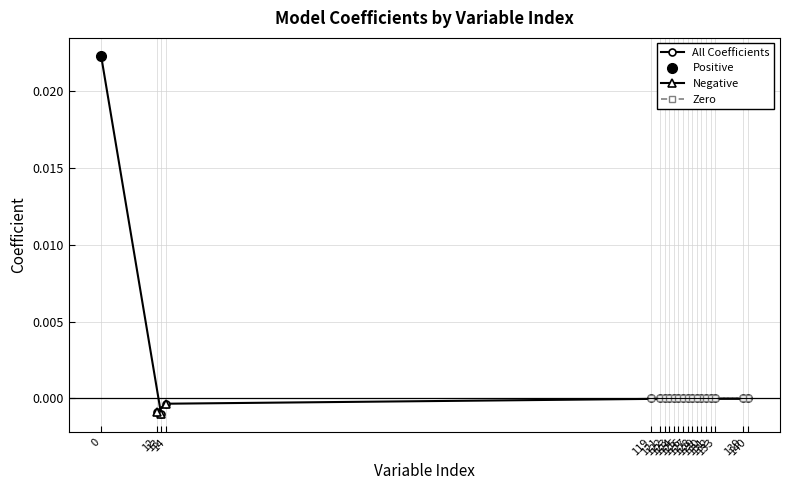

How many interior local valleys (lower than both neighbors) does the data have?

1